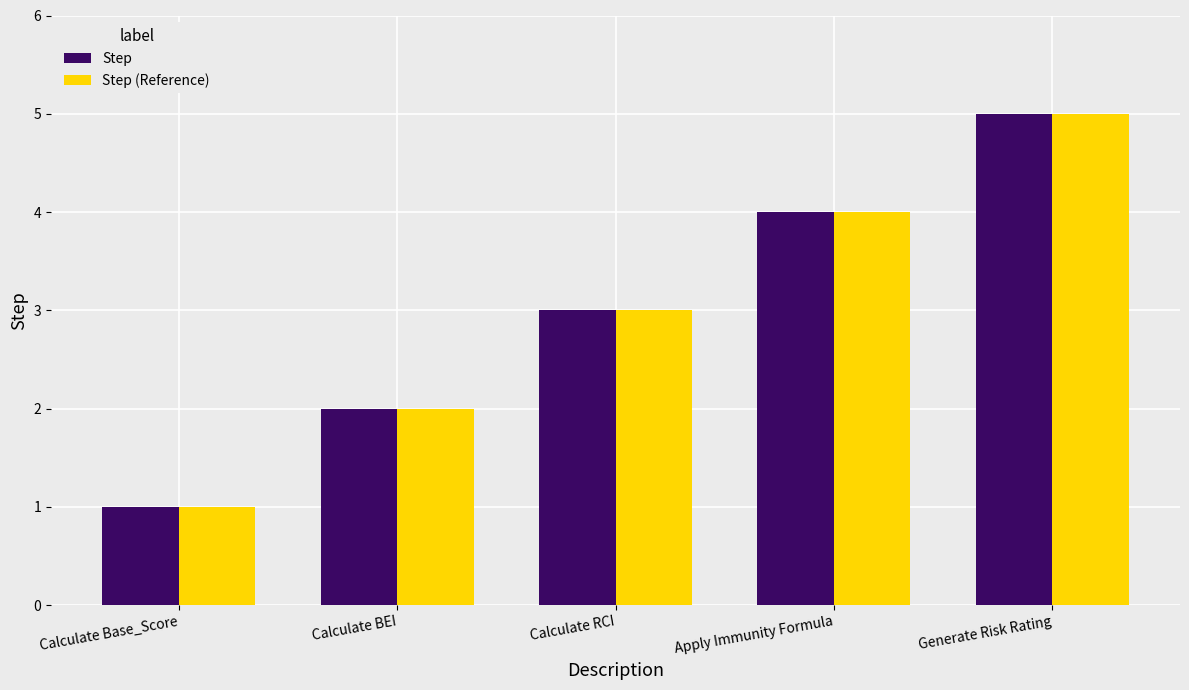

Is the value of Step (Reference) at Calculate RCI greater than the value of Step at Calculate Base_Score?

Yes